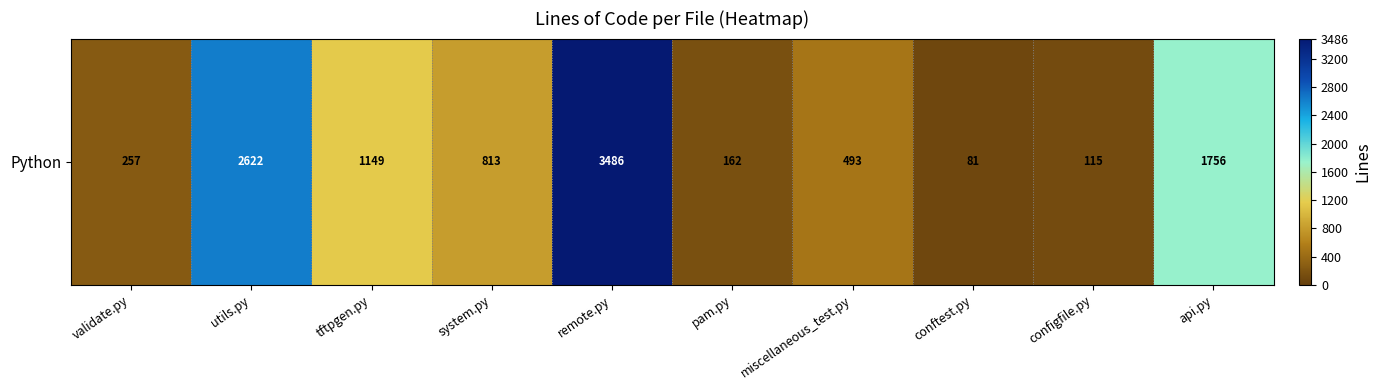

What is the ratio of the value at configfile.py to the value at tftpgen.py?

0.1